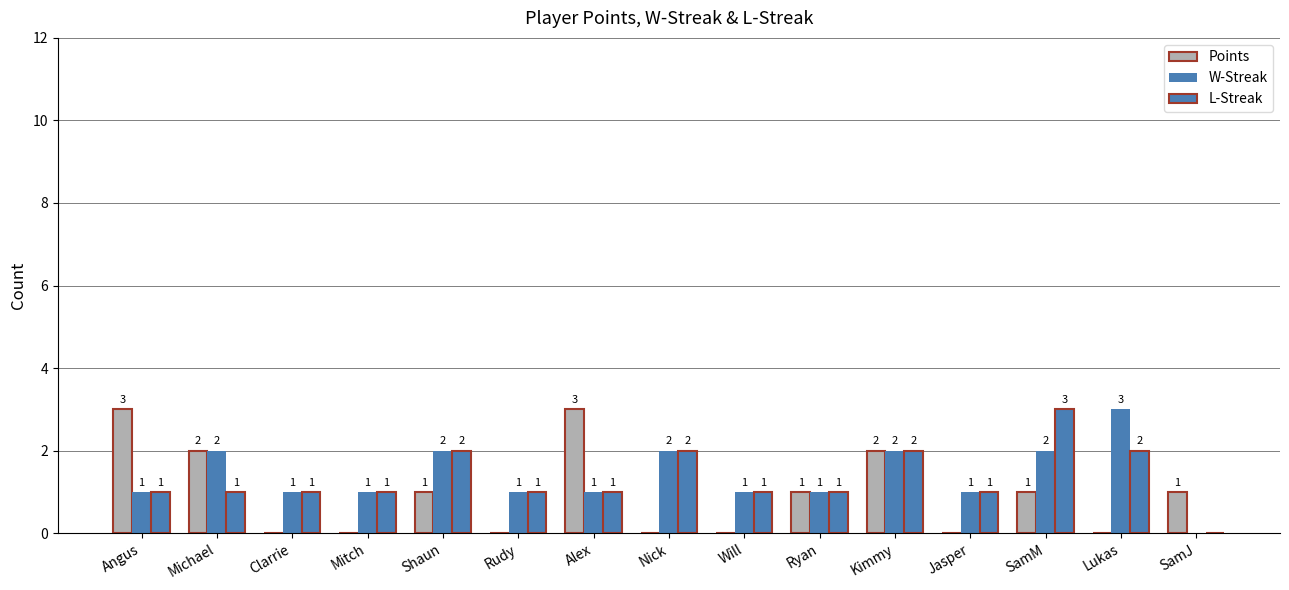

Where does the W-Streak series first go above 1?

Michael